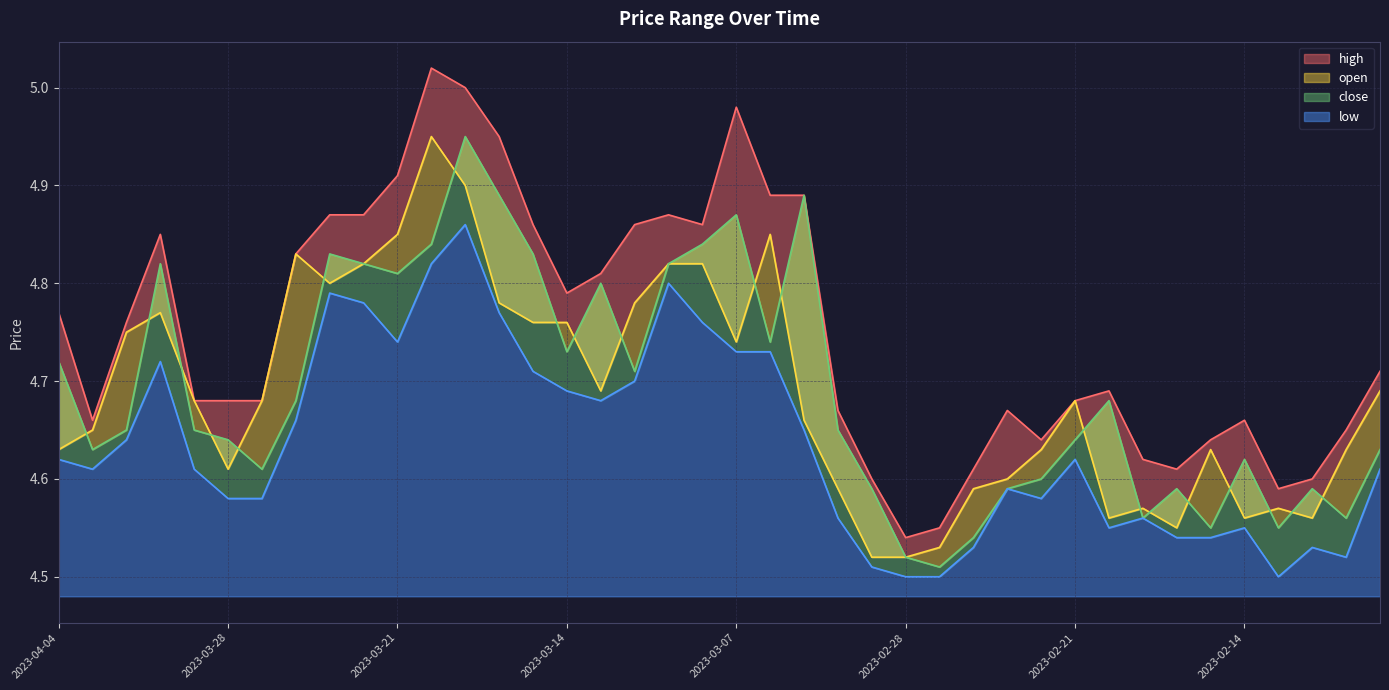

Is it true that close equals 7.0 at 2023-02-13?

False